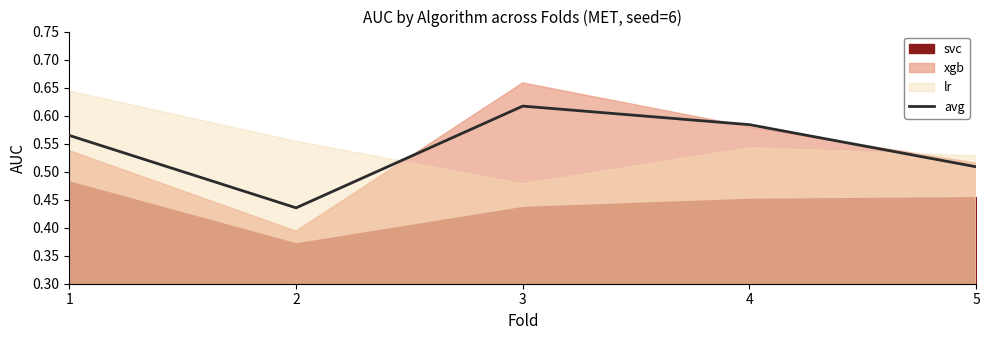

What is the value of the 5th point from the left?

0.5